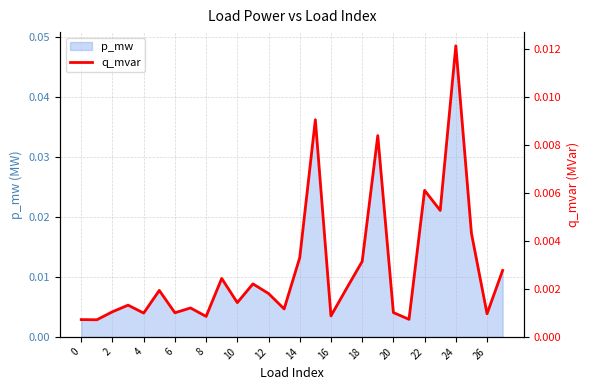

Is it true that the value at 25 is 0.0?

True